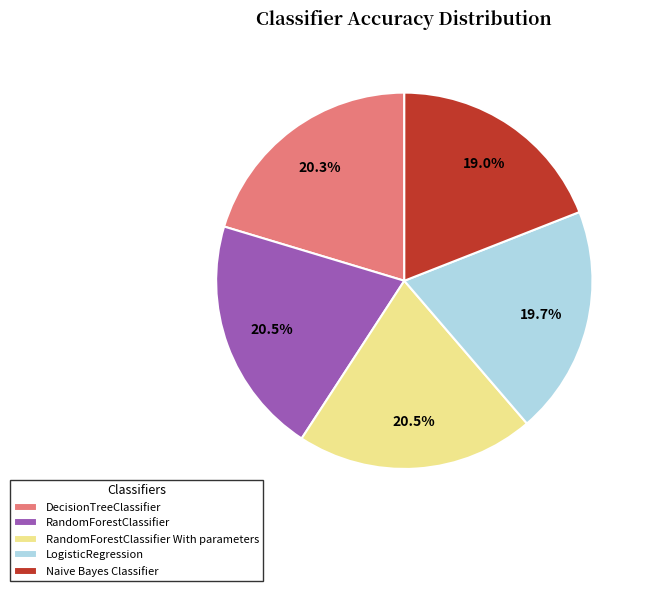

Is LogisticRegression the majority of the pie?

No